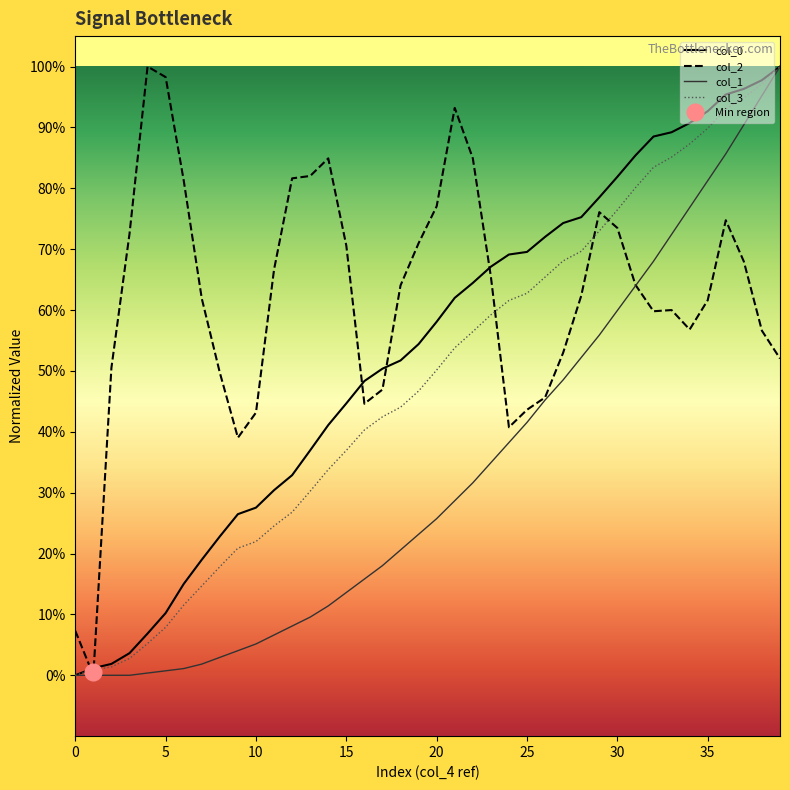

Reading left to right, transcribe all the data shown in this chart.

col_0: 0.0	0.0	0.0	0.0	0.1	0.1	0.2	0.2	0.2	0.3	0.3	0.3	0.3	0.4	0.4	0.4	0.5	0.5	0.5	0.5	0.6	0.6	0.6	0.7	0.7	0.7	0.7	0.7	0.8	0.8	0.8	0.9	0.9	0.9	0.9	0.9	1.0	1.0	1.0	1.0
col_2: 0.1	0.0	0.5	0.7	1.0	1.0	0.8	0.6	0.5	0.4	0.4	0.7	0.8	0.8	0.8	0.7	0.4	0.5	0.6	0.7	0.8	0.9	0.8	0.7	0.4	0.4	0.5	0.5	0.6	0.8	0.7	0.6	0.6	0.6	0.6	0.6	0.7	0.7	0.6	0.5
col_1: 0.0	0.0	0.0	0.0	0.0	0.0	0.0	0.0	0.0	0.0	0.1	0.1	0.1	0.1	0.1	0.1	0.2	0.2	0.2	0.2	0.3	0.3	0.3	0.3	0.4	0.4	0.5	0.5	0.5	0.6	0.6	0.6	0.7	0.7	0.8	0.8	0.9	0.9	1.0	1.0
col_3: 0.0	0.0	0.0	0.0	0.1	0.1	0.1	0.1	0.2	0.2	0.2	0.2	0.3	0.3	0.3	0.4	0.4	0.4	0.4	0.5	0.5	0.5	0.6	0.6	0.6	0.6	0.7	0.7	0.7	0.7	0.8	0.8	0.8	0.9	0.9	0.9	0.9	0.9	1.0	1.0